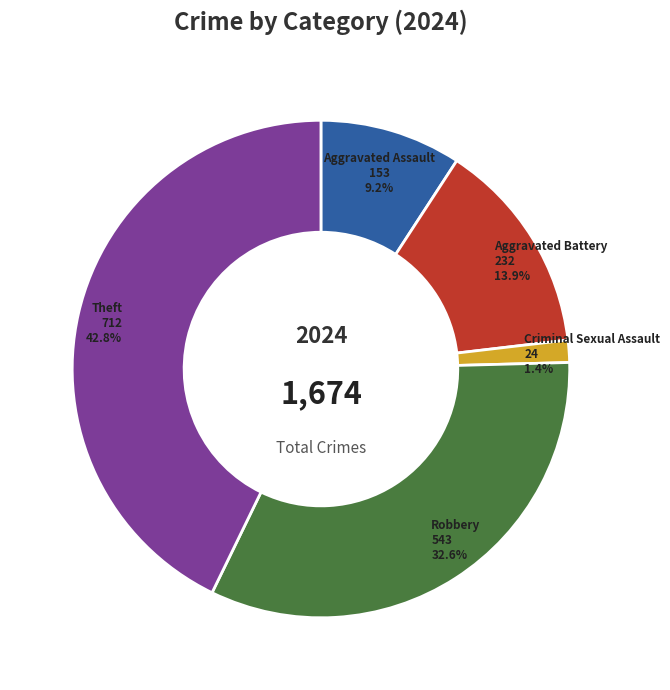

Does Criminal Sexual Assault account for over 50% of the chart?

No